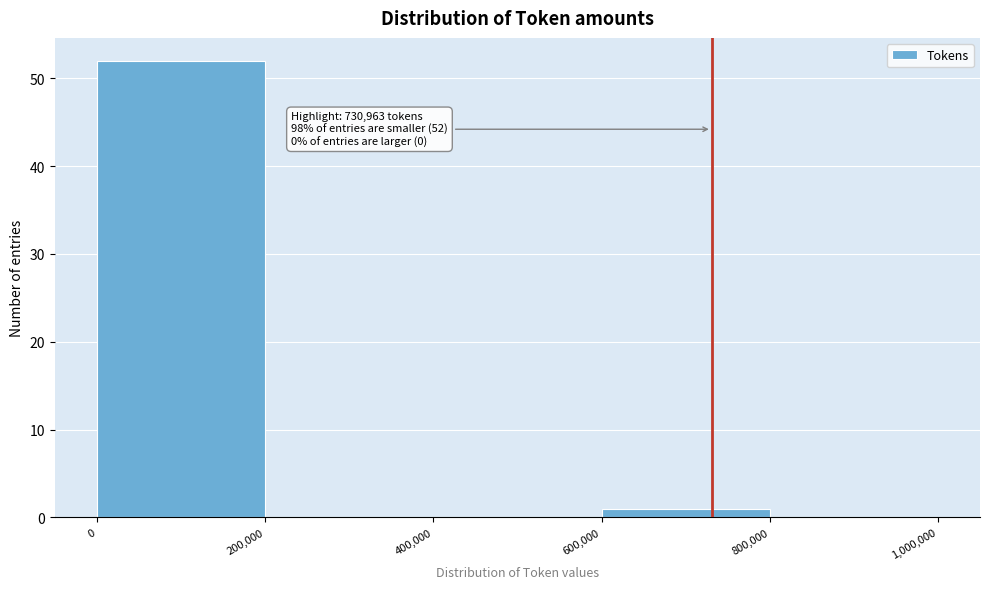

Which range on the x-axis has the tallest bar?

0 to 200,000